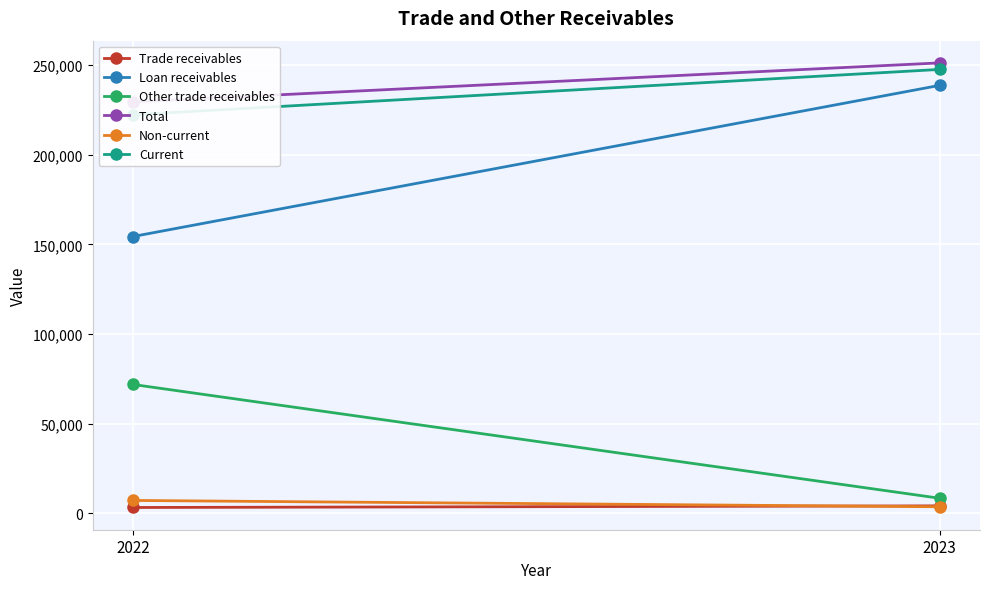

What is the approximate value of Other trade receivables at 2023?

8390